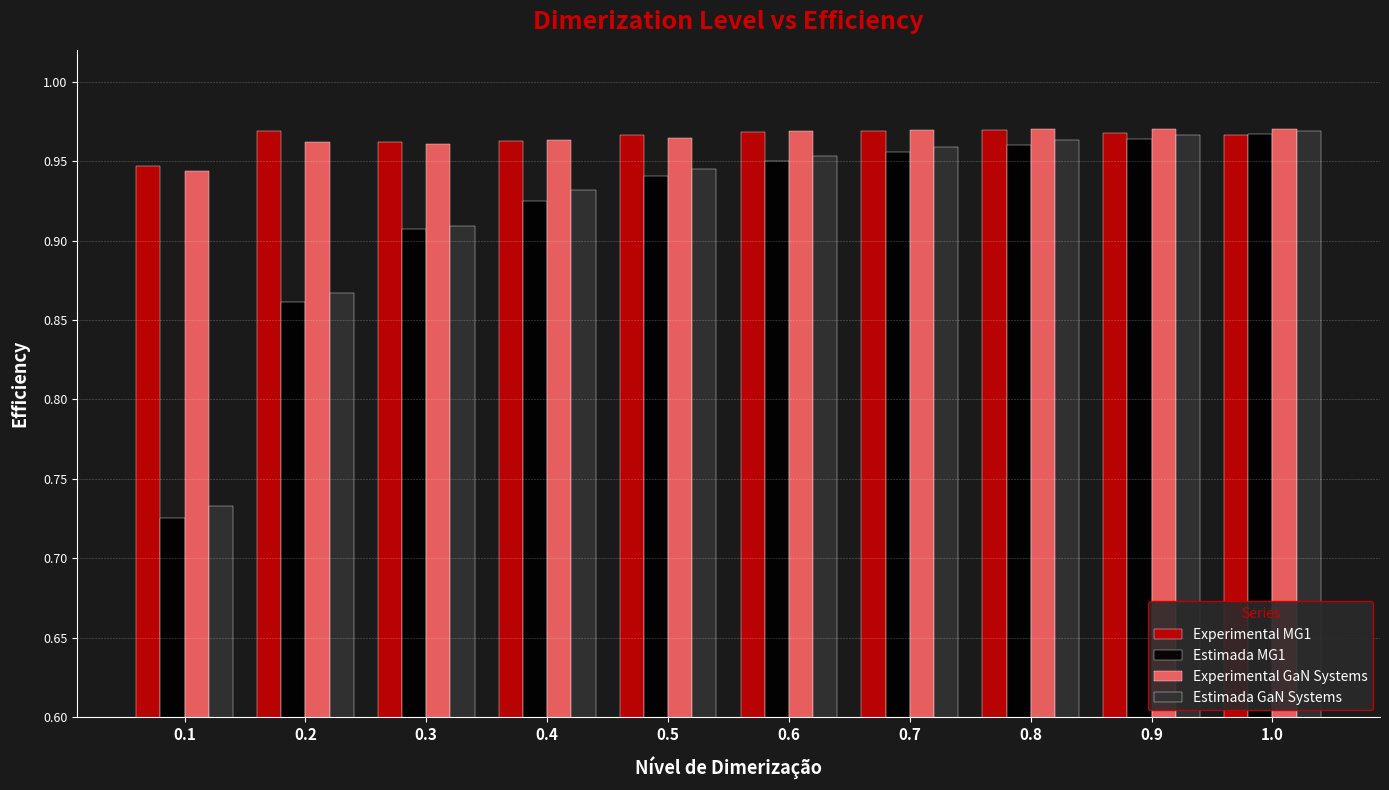

How many Estimada GaN Systems values are between 0 and 1?

10